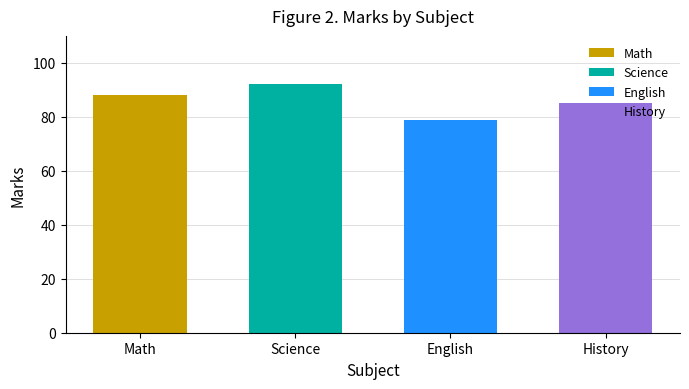

Reading left to right, transcribe all the data shown in this chart.

Math=88	Science=92	English=79	History=85